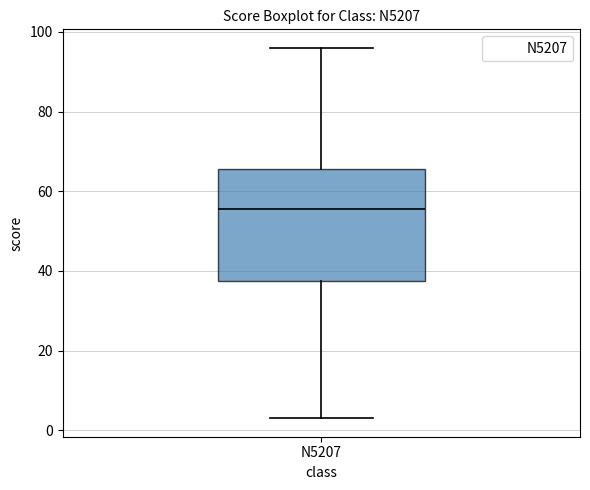

Where does the median line of the box for N5207 sit on the y-axis? The values are not printed on the chart, so give them approximately, as read against the axis.

56